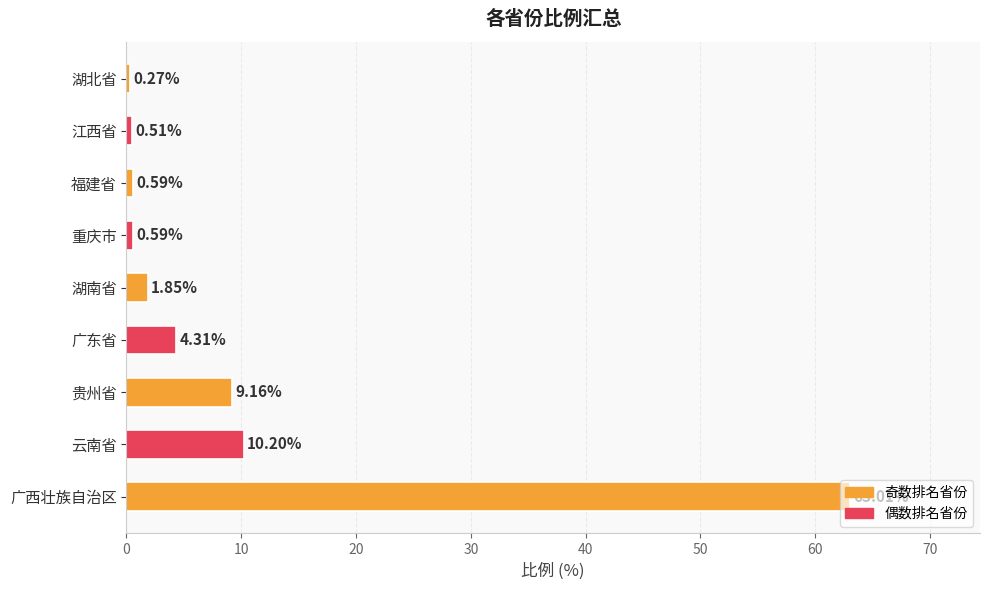

How many values are below 1?

4